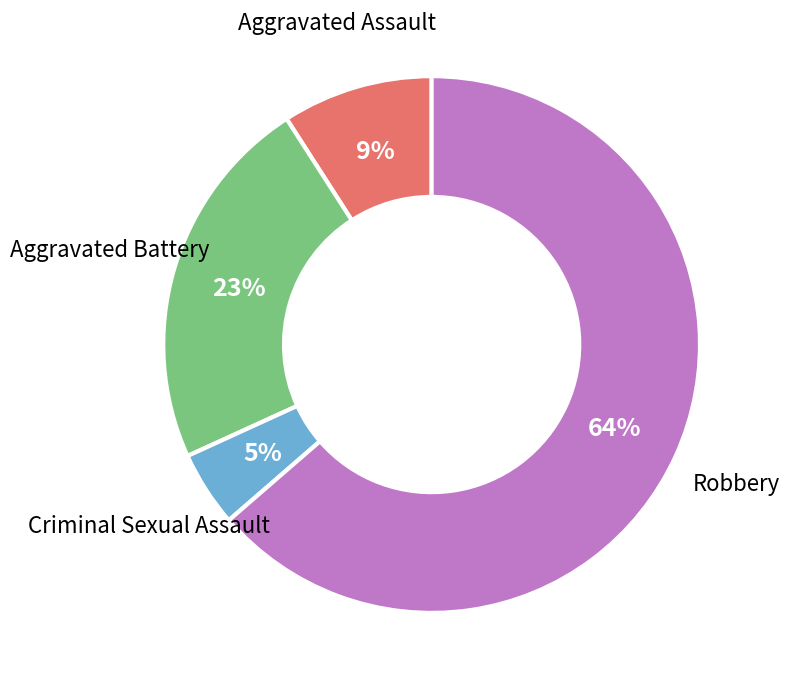

To the nearest percent, what percentage of the pie is Aggravated Battery?

23%